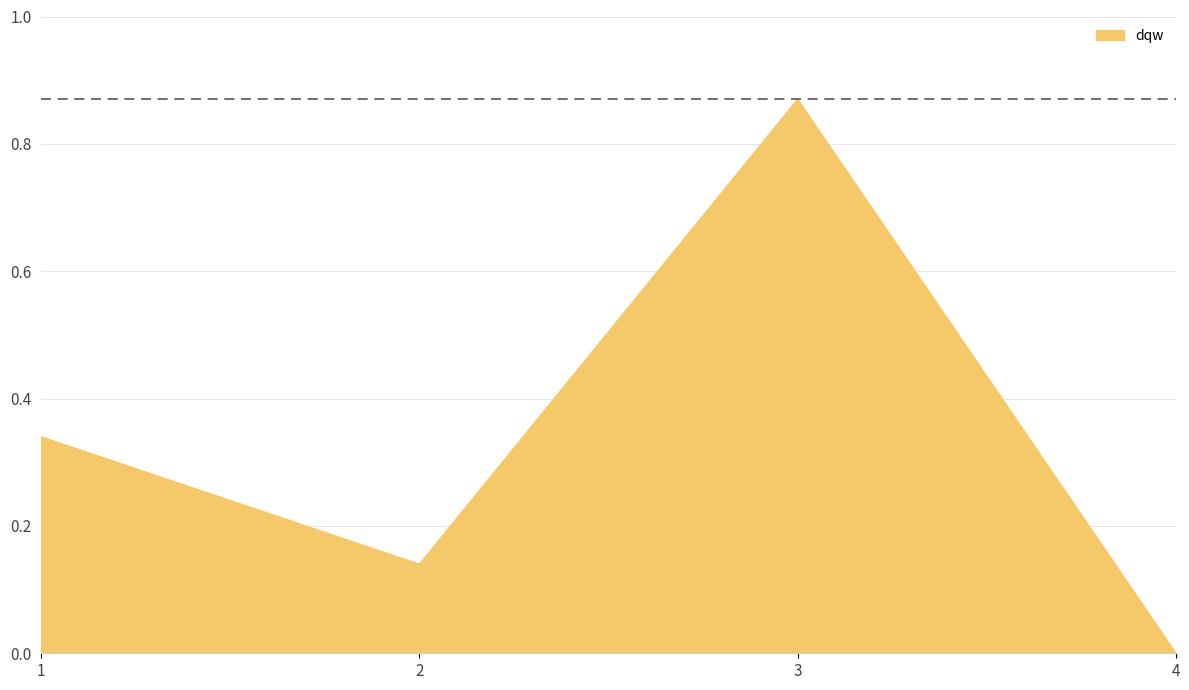

At which category does the data reach its first local peak?

3